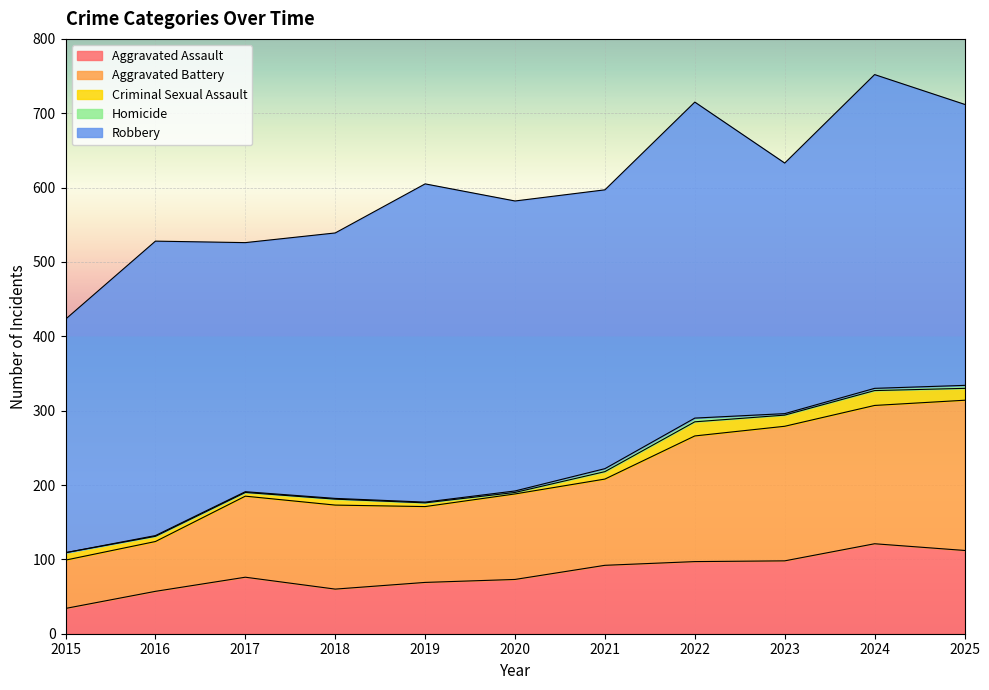

Is it true that Robbery equals 314 at 2015?

True